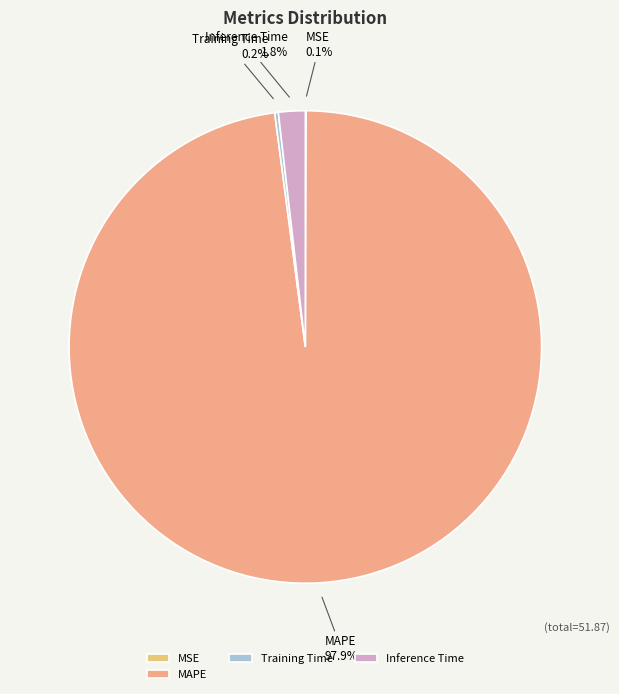

Is Inference Time the majority of the pie?

No